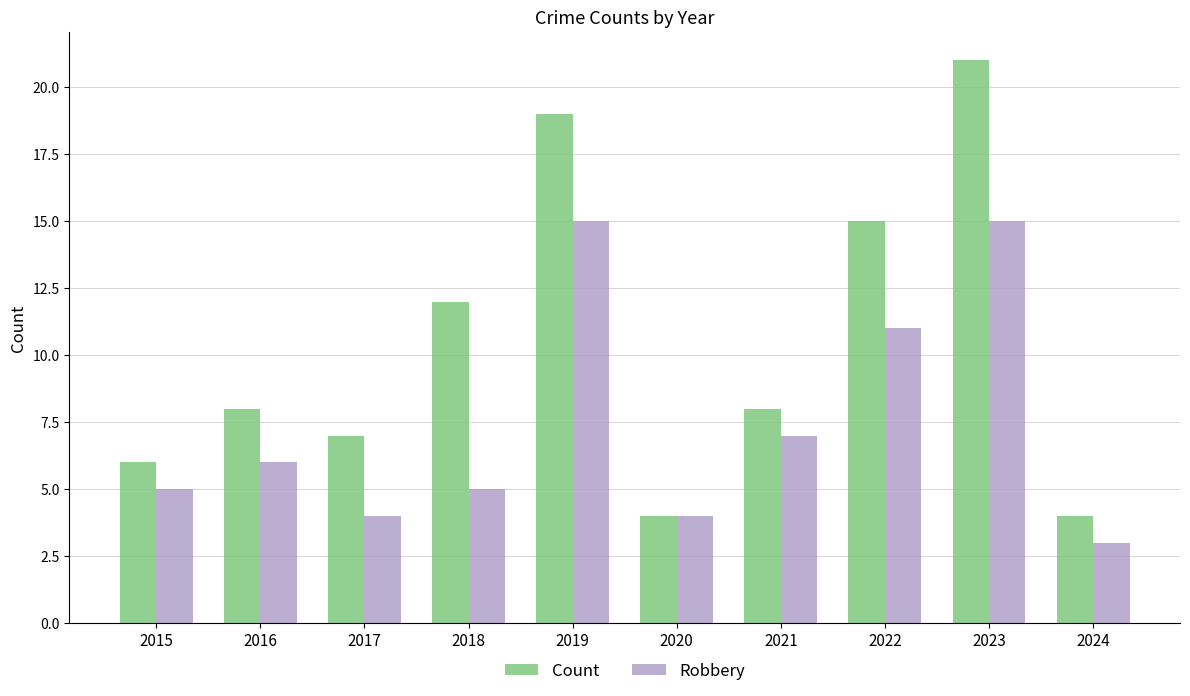

Rank the series at 2016 from highest to lowest value.

Count, Robbery